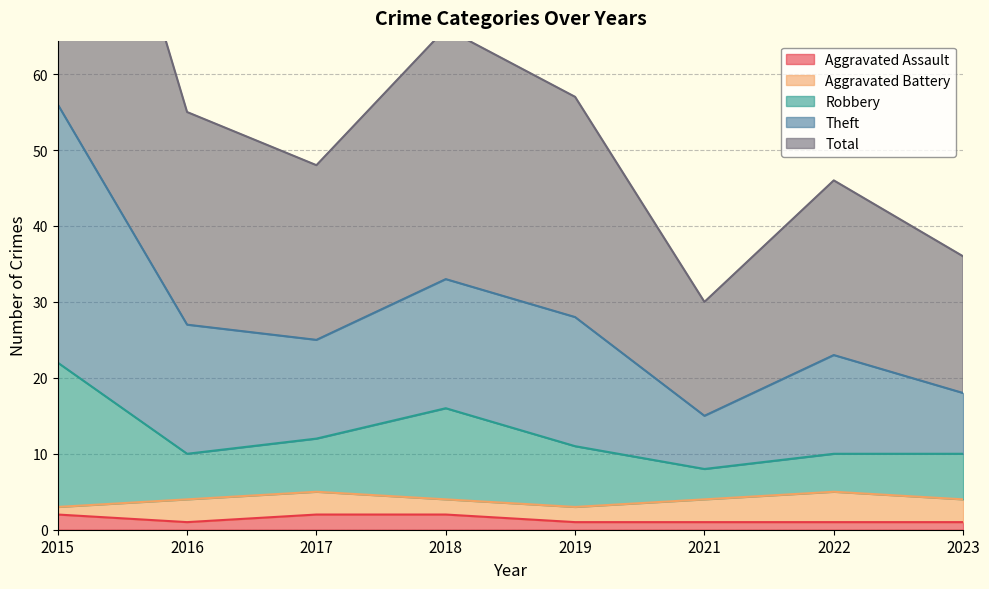

Which series has the largest range (max minus min)?

Theft